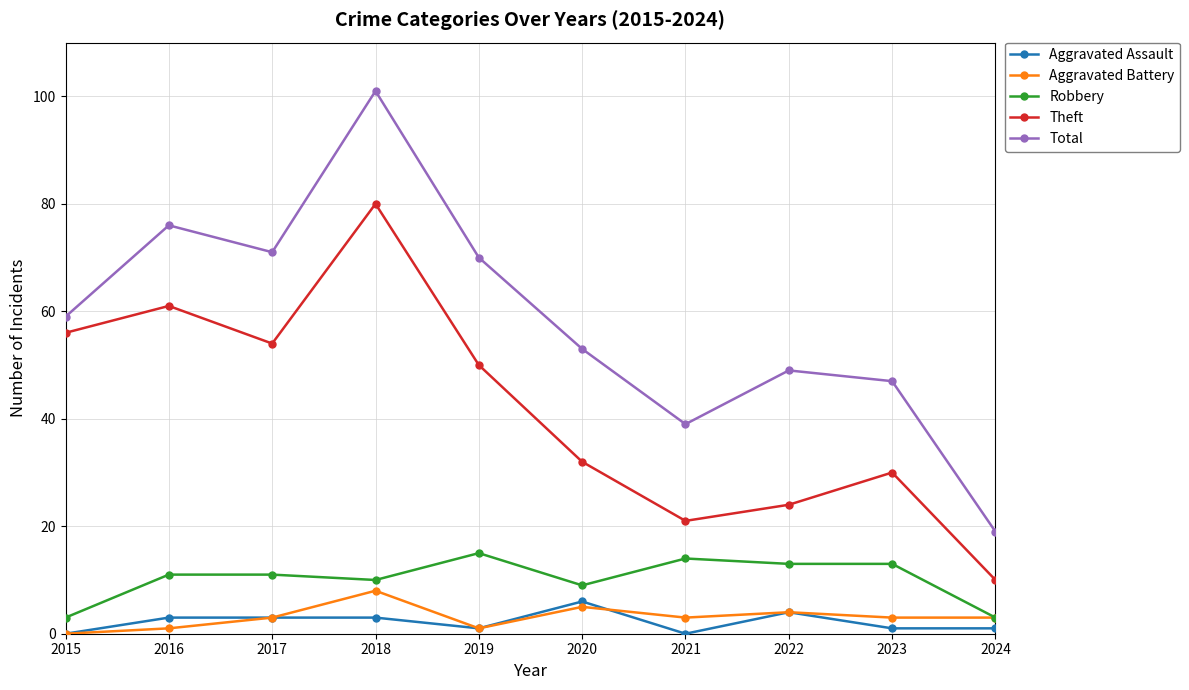

What is the maximum value shown in the chart?

101